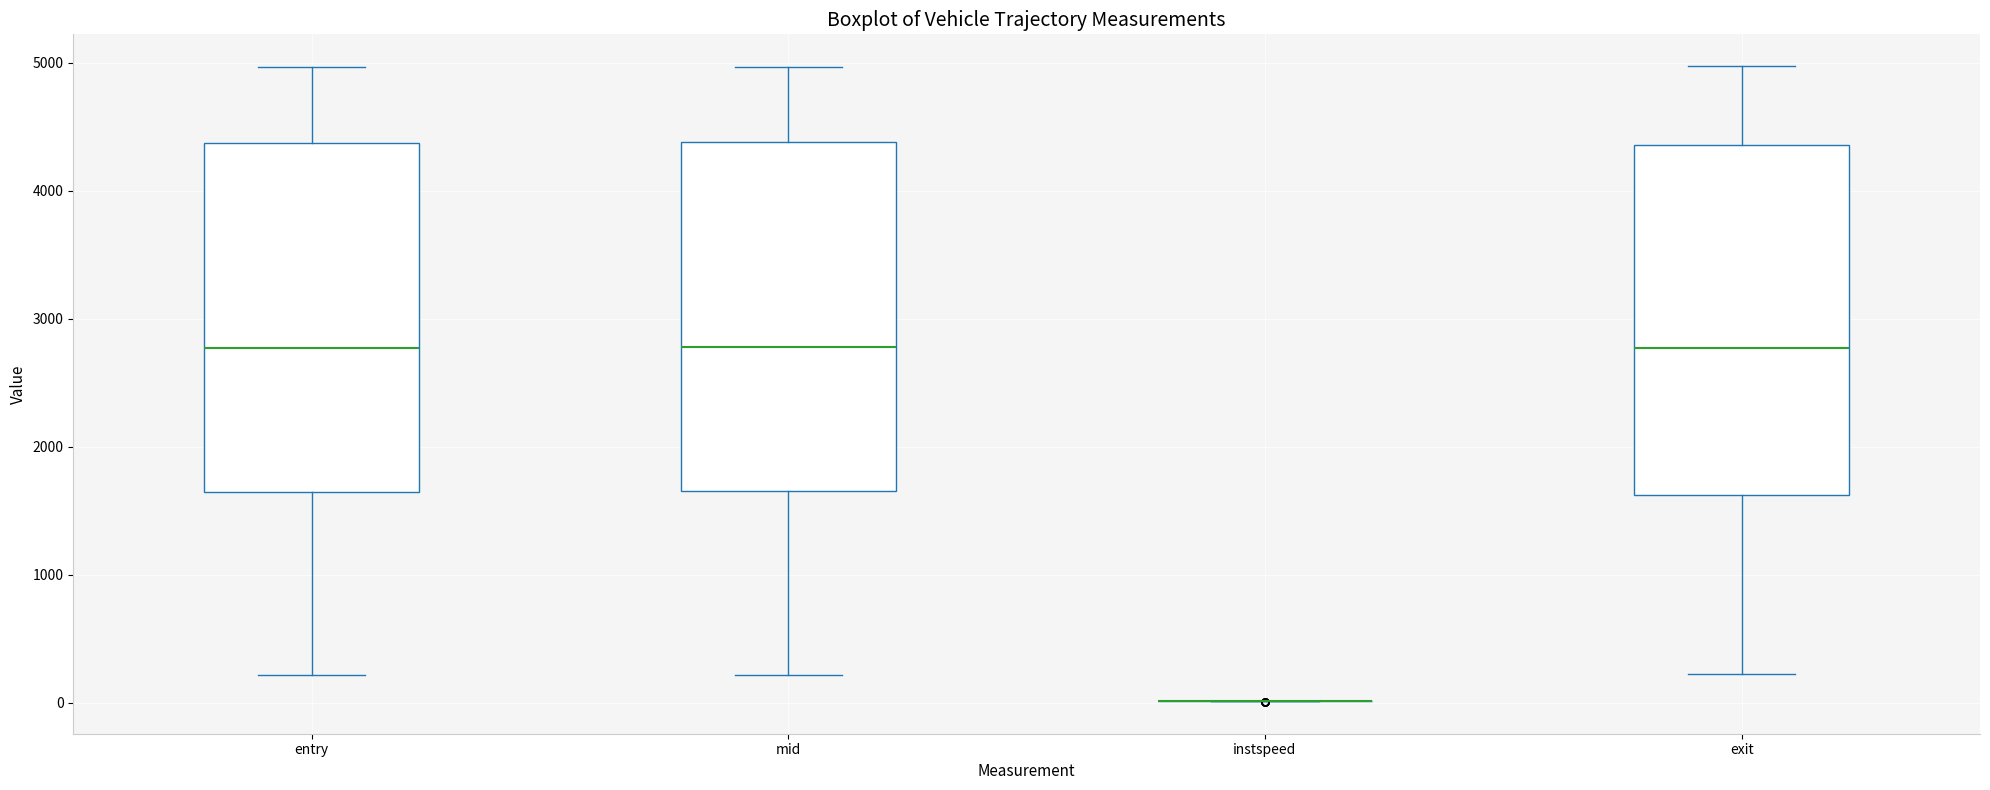

Reading left to right, transcribe this box plot: for each box, give where its median line is, the range the box spans, and where its two whiskers end, as read against the y-axis. The values are not printed on the chart, so give them approximately, as read against the axis.

entry: median 2800, box 1600 to 4400, whiskers 200 to 5000
mid: median 2800, box 1700 to 4400, whiskers 200 to 5000
instspeed: box collapsed to a line at 0, whiskers 0 to 0
exit: median 2800, box 1600 to 4400, whiskers 200 to 5000